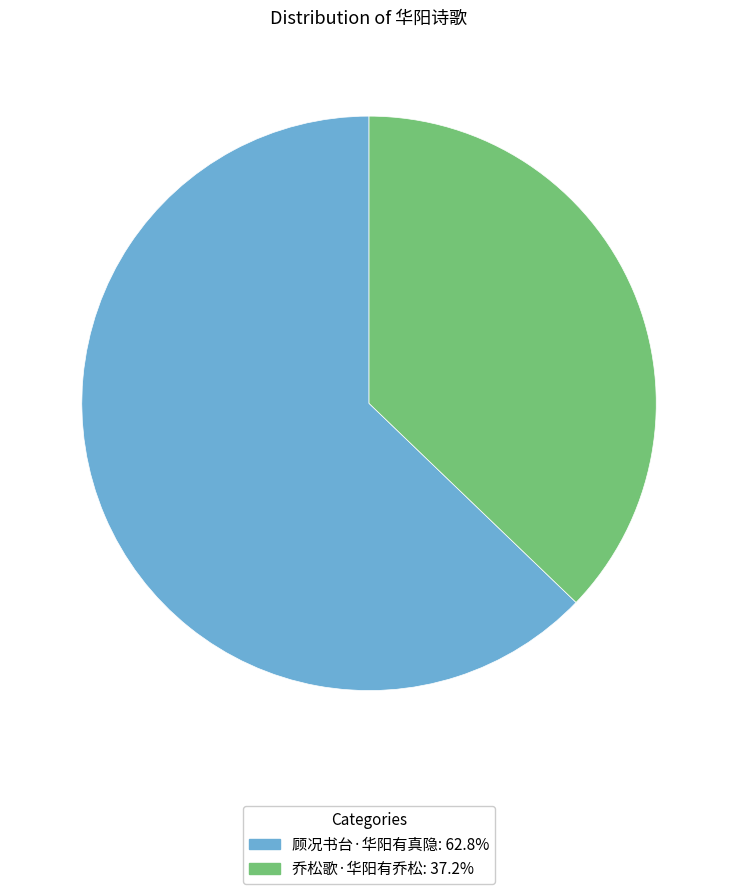

Does 乔松歌·华阳有乔松 account for over 50% of the chart?

No